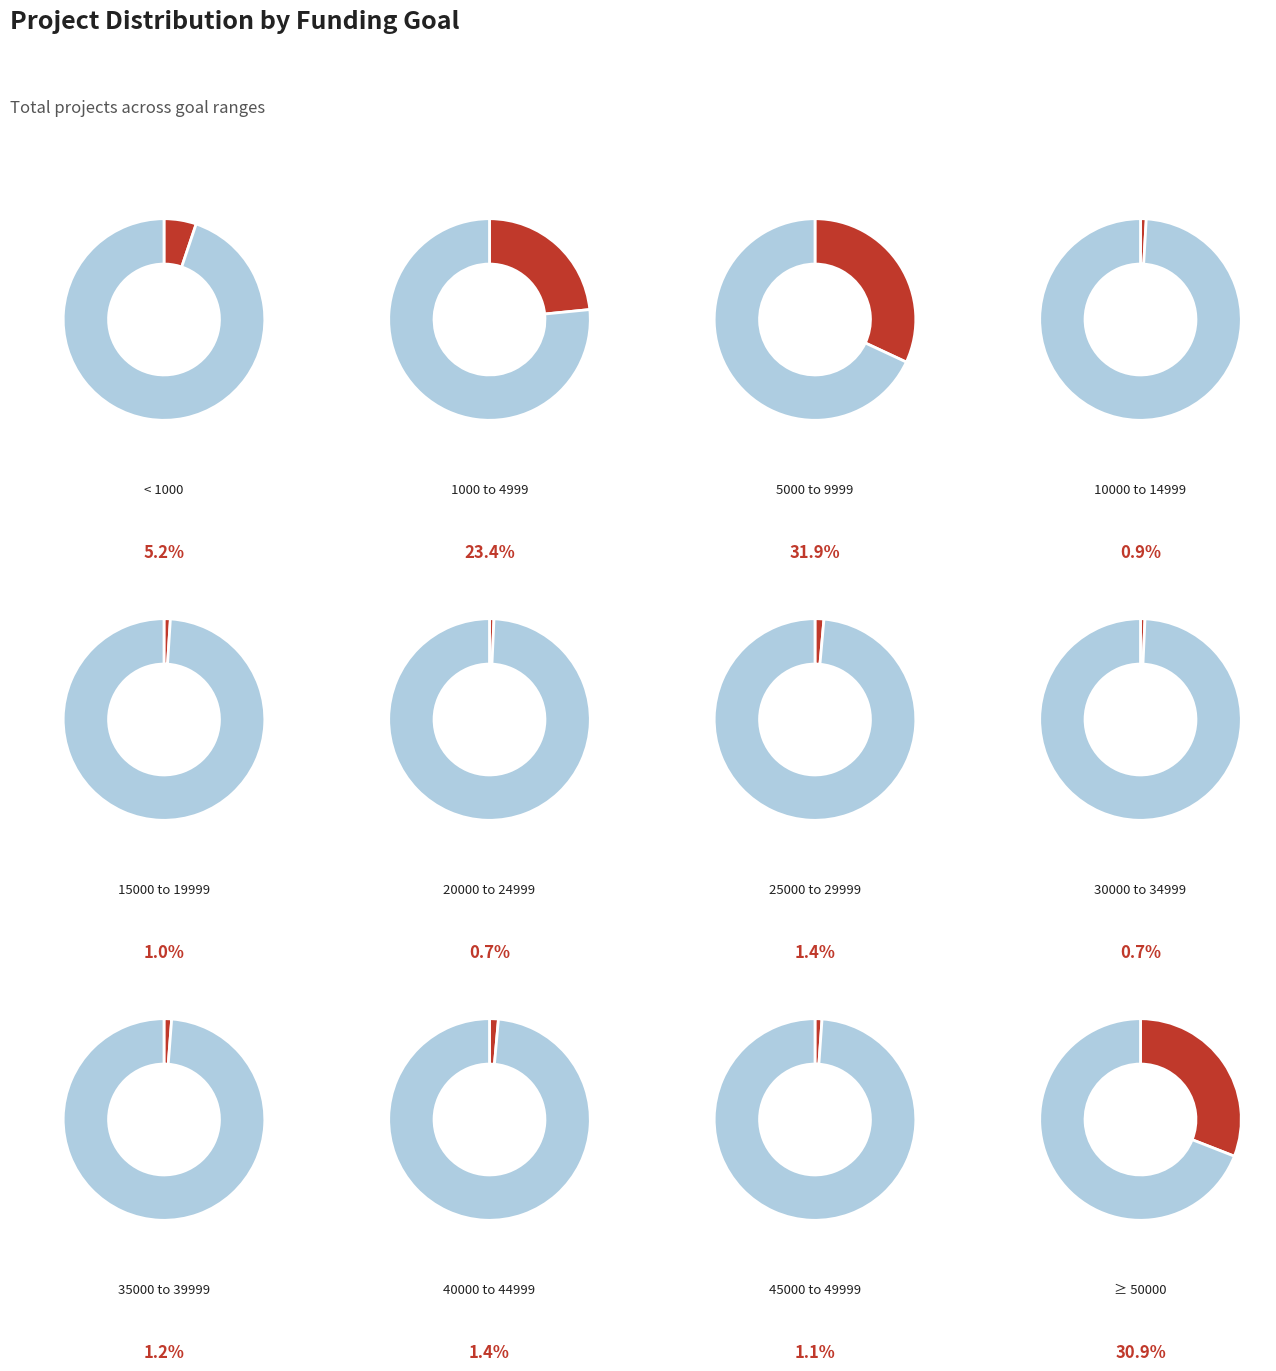

Rank the categories by value from lowest to highest.

20000 to 24999, 30000 to 34999, 10000 to 14999, 15000 to 19999, 45000 to 49999, 35000 to 39999, 25000 to 29999, 40000 to 44999, < 1000, 1000 to 4999, ≥ 50000, 5000 to 9999